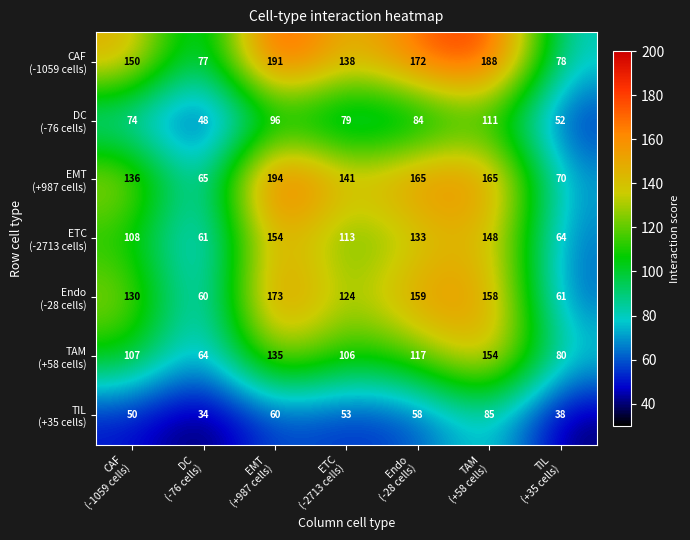

At how many categories does at least one series exceed 40?

7